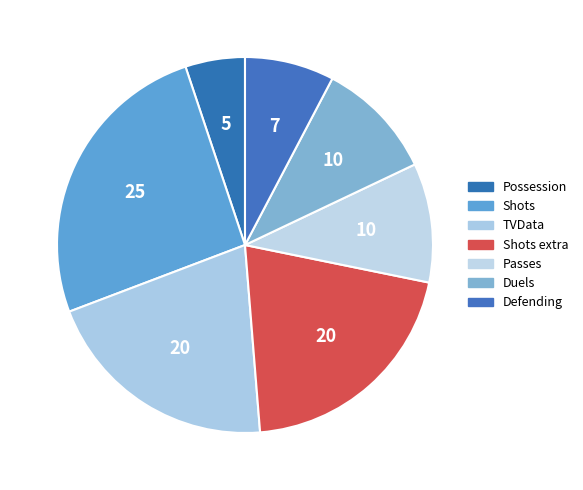

How many slices are in this pie chart?

7